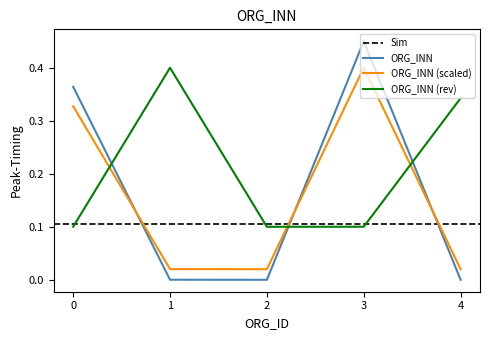

Does the chart display data point markers on the line(s)?

No